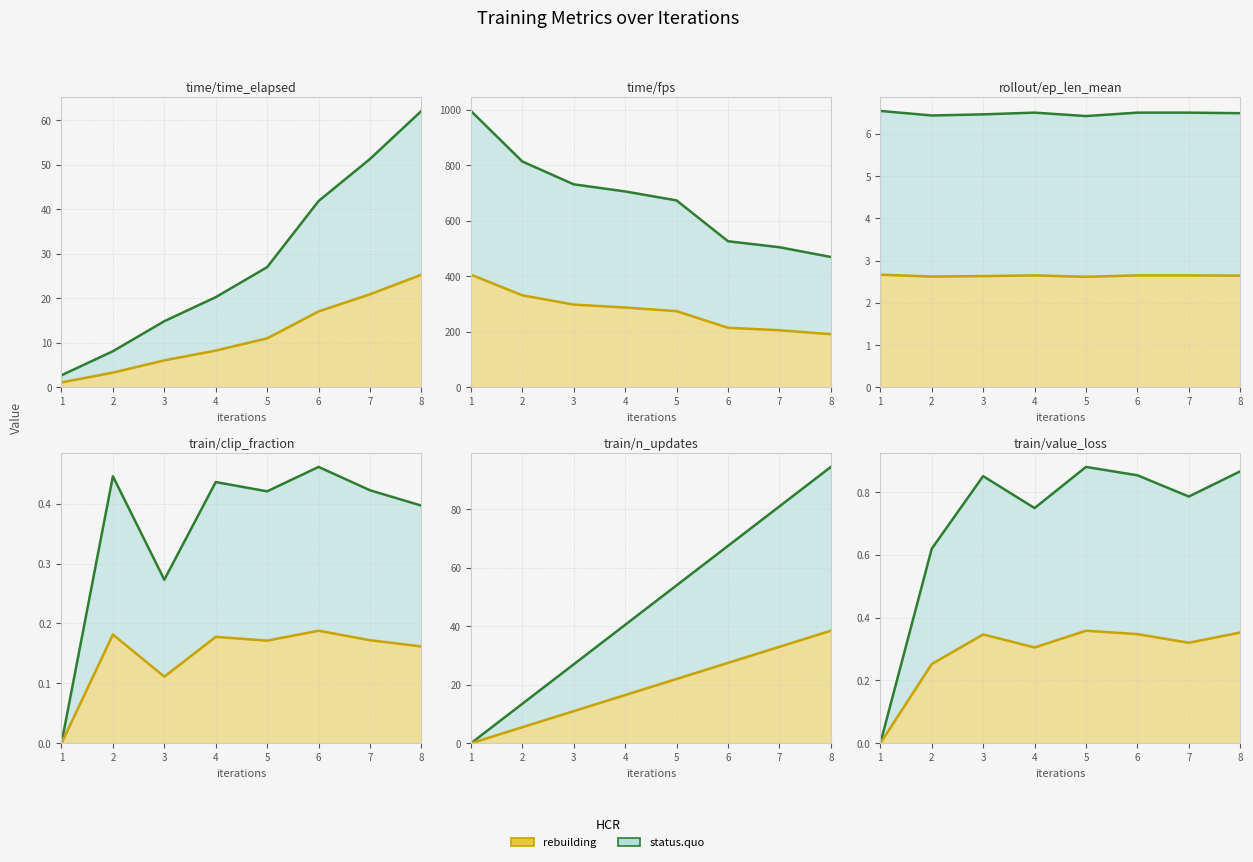

List the series in order of their overall mean, lowest first.

rebuilding, status.quo